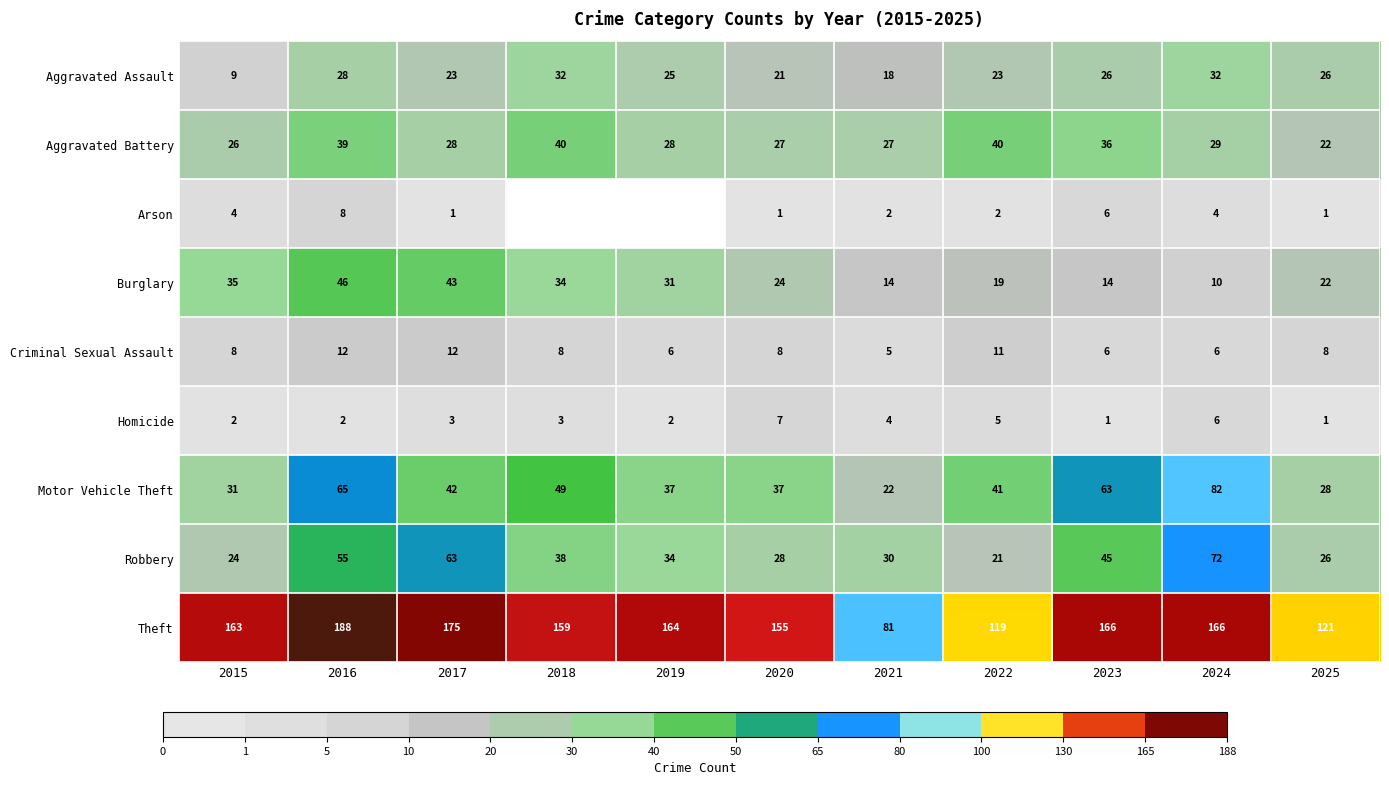

What is the total value across all series at 2016?

443